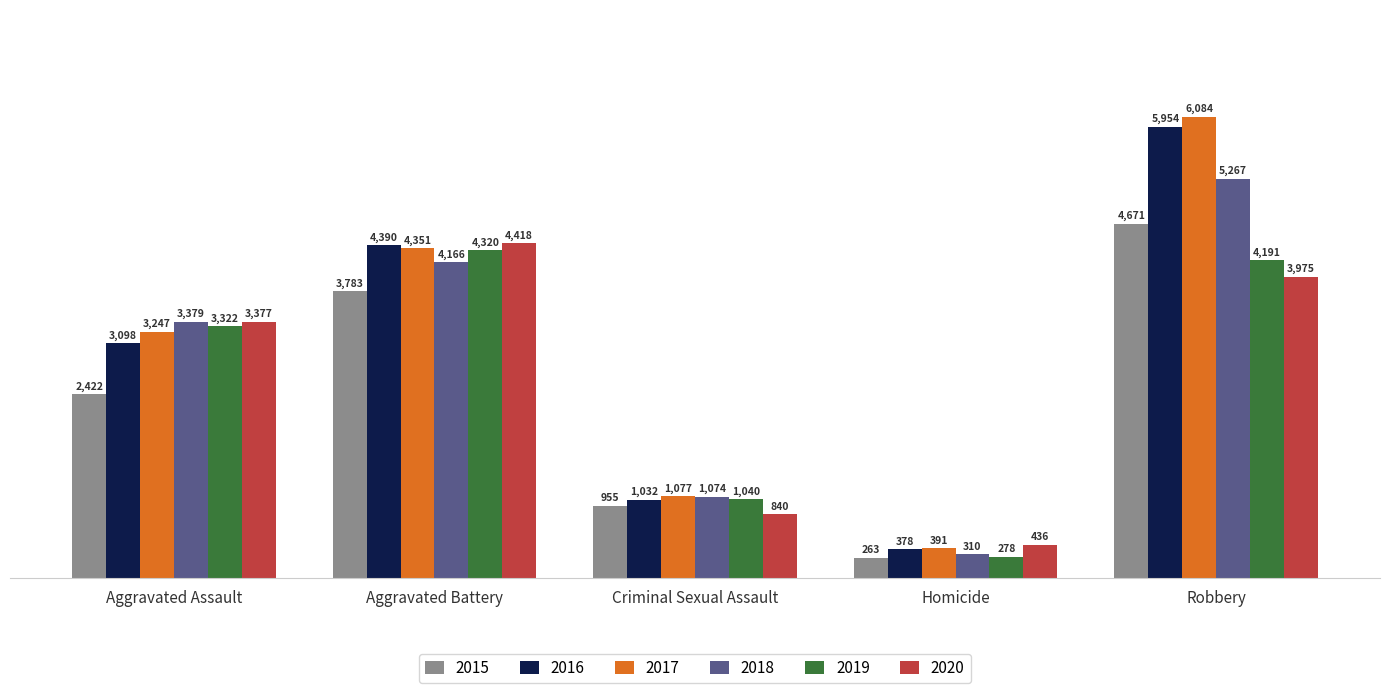

What position from the left is Aggravated Assault?

1